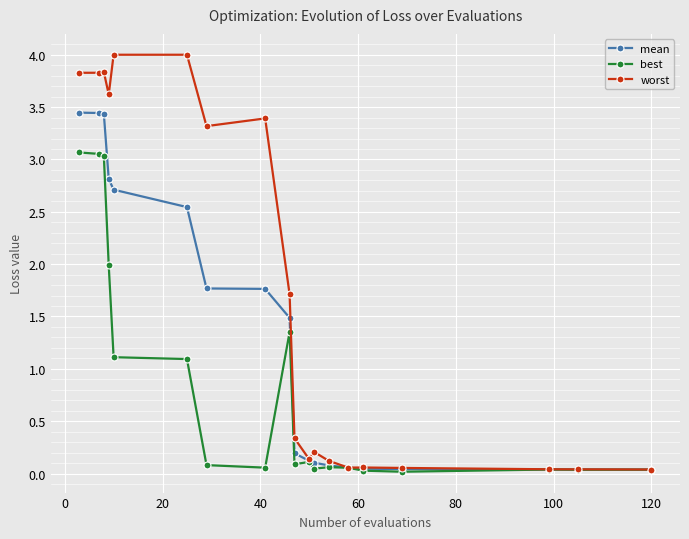

What is the maximum value shown in the chart?

4.0